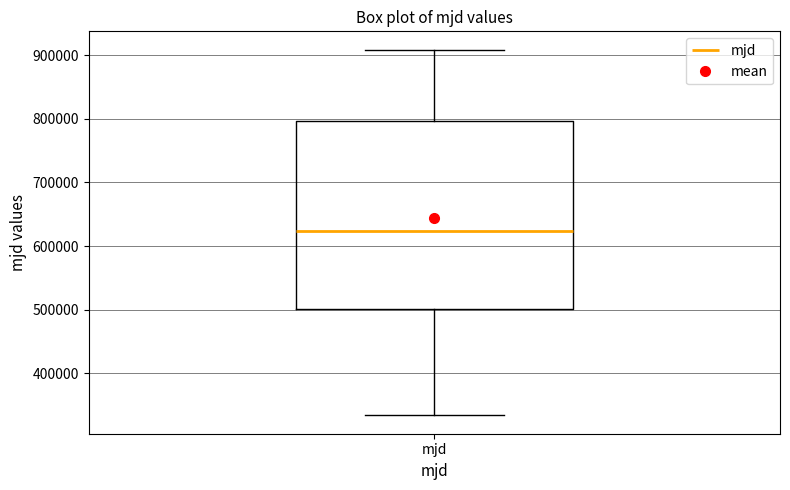

Transcribe this box plot: give where the median line is, the range the box spans, and where the two whiskers end, as read against the y-axis. The values are not printed on the chart, so give them approximately, as read against the axis.

median 620000, box 500000 to 800000, whiskers 330000 to 910000